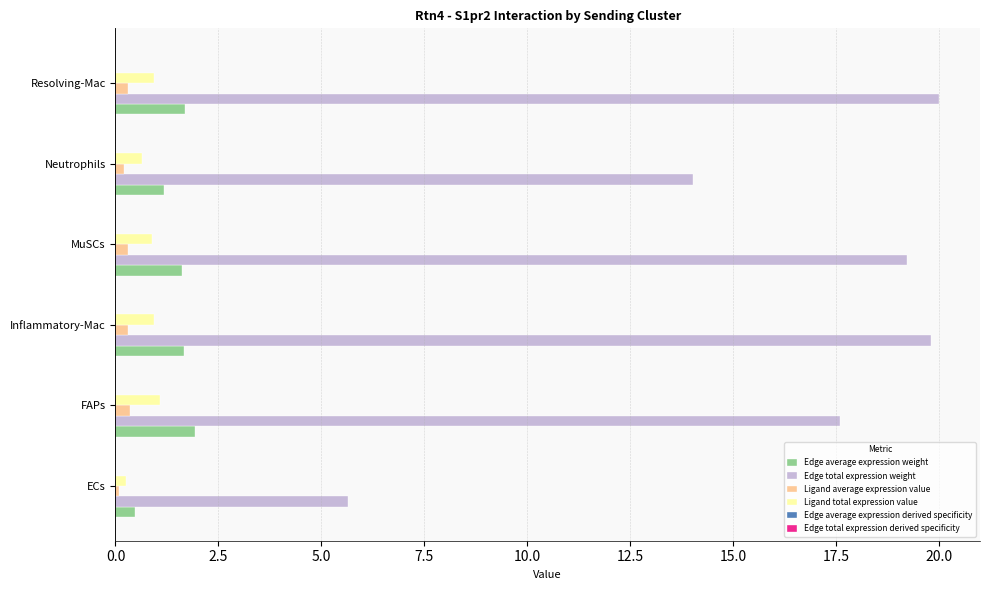

Between ECs and FAPs, which series saw the biggest shift?

Edge total expression weight